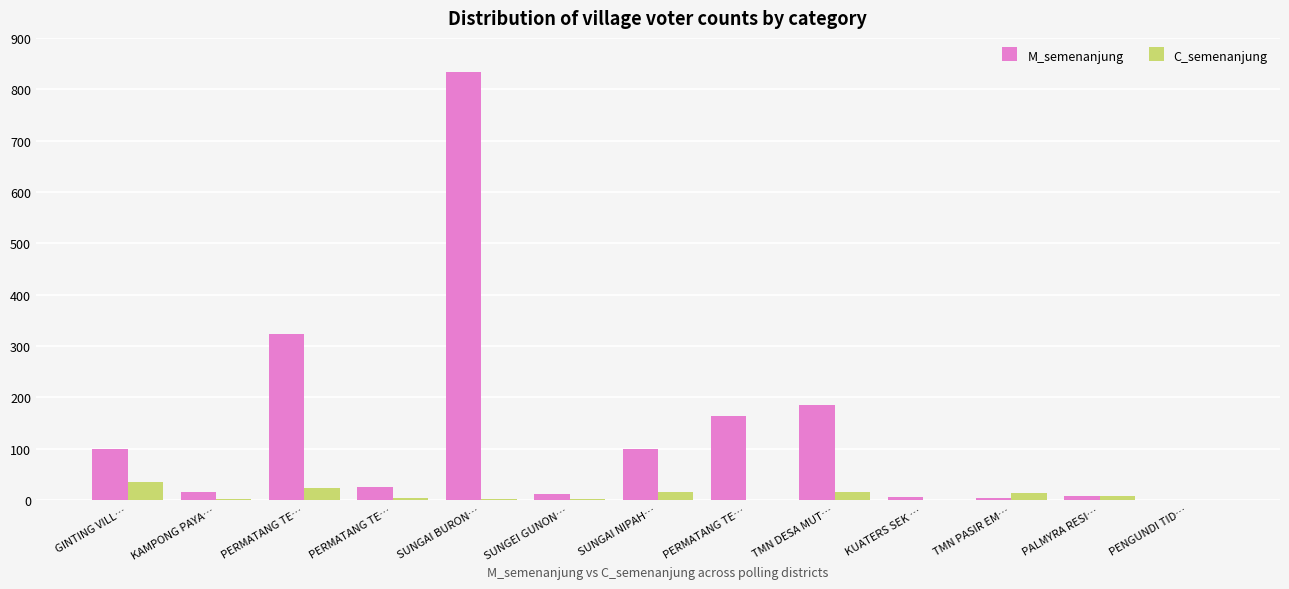

At how many categories does at least one series exceed 807?

1